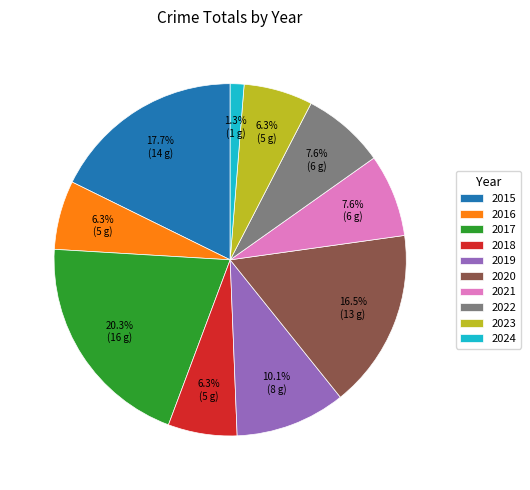

True or false: 2017 accounts for 26% of the total.

False